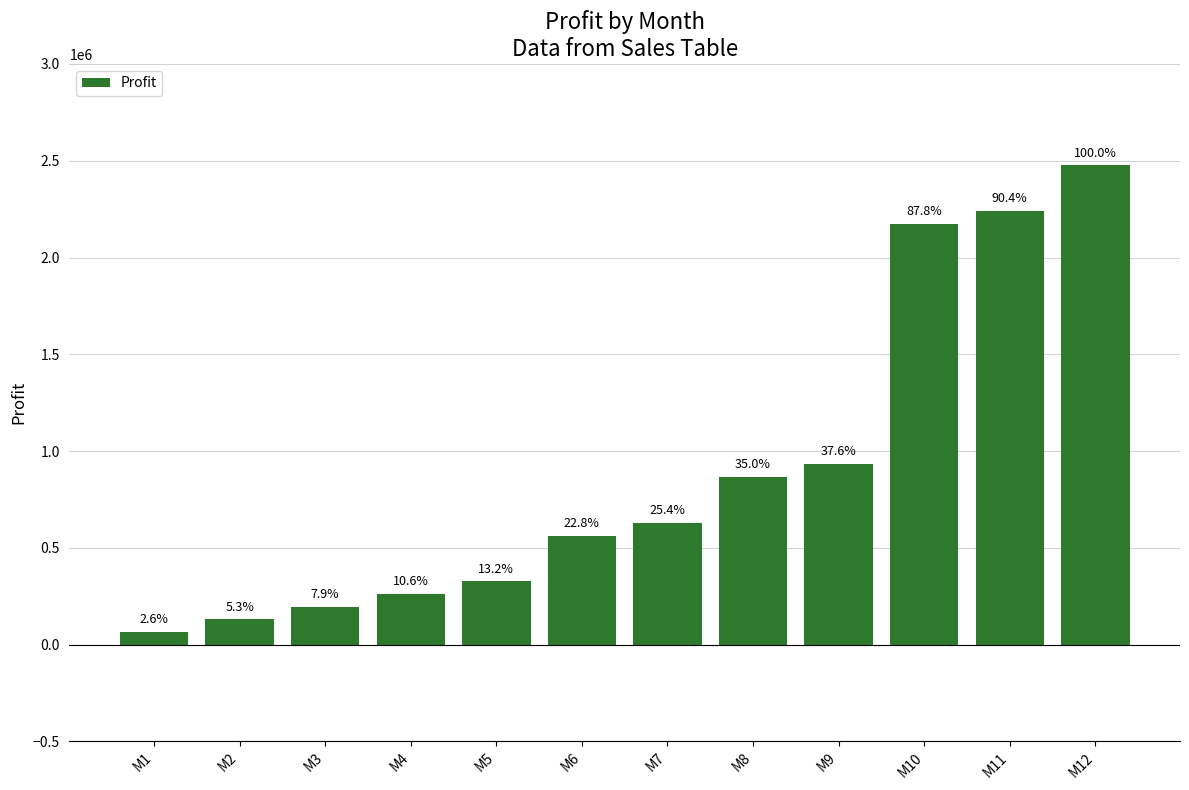

How many bars are there in total?

12